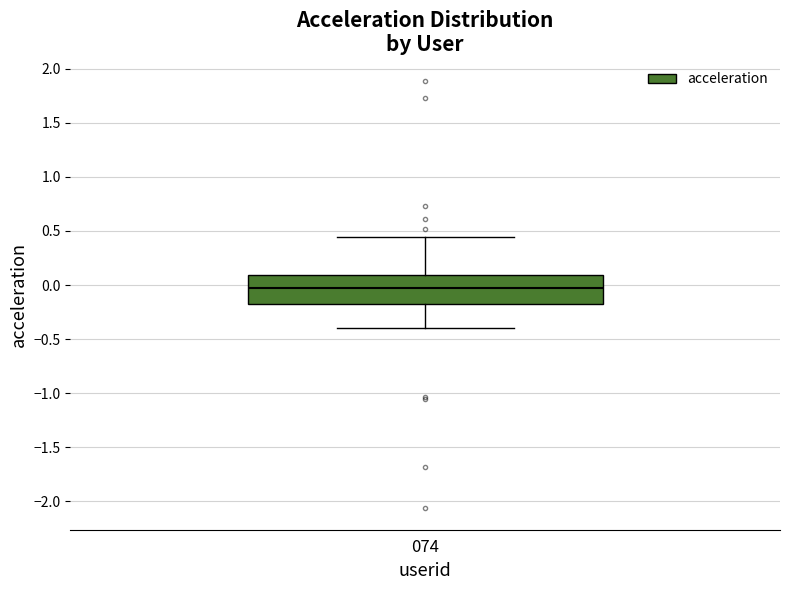

Transcribe this box plot: give where the median line is, the range the box spans, and where the two whiskers end, as read against the y-axis. The values are not printed on the chart, so give them approximately, as read against the axis.

median -0.05, box -0.15 to 0.10, whiskers -0.40 to 0.45